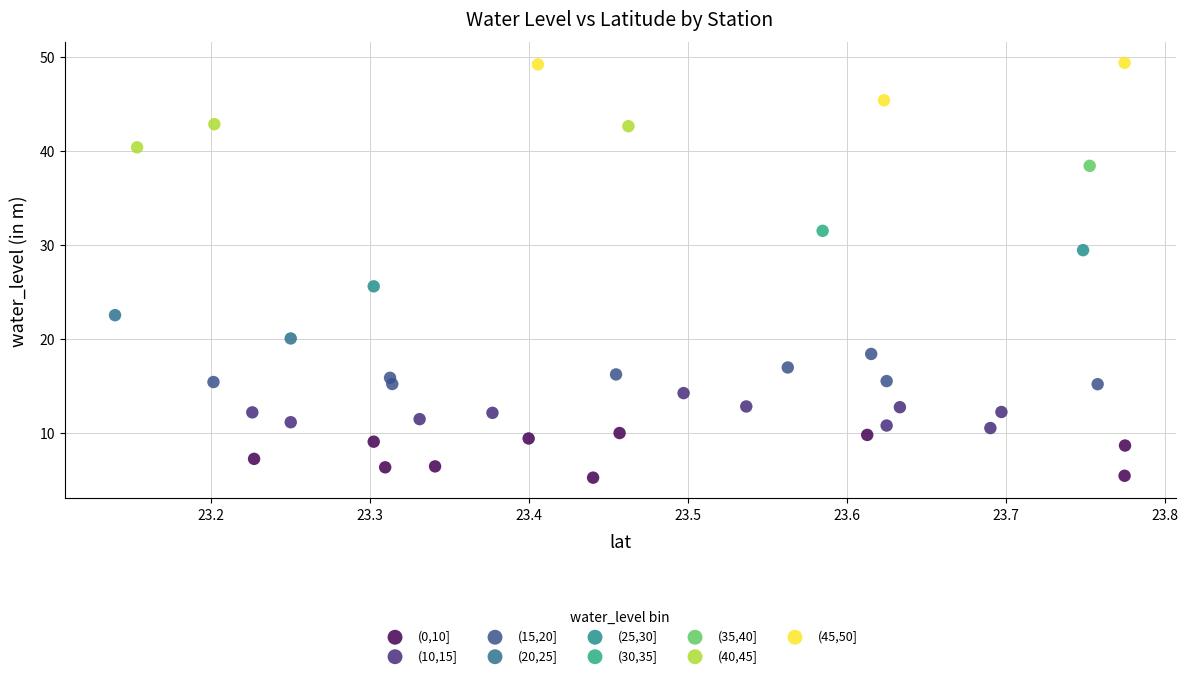

Which series contains the highest Y value?

(45,50]